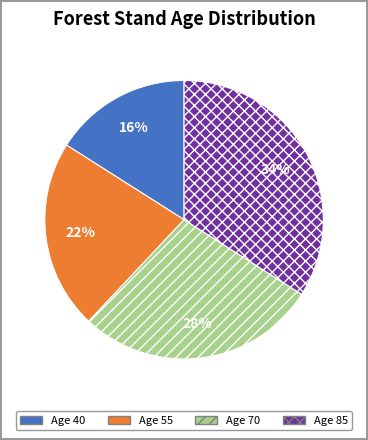

Approximately how many times larger is the value at Age 40 compared to Age 55?

0.7